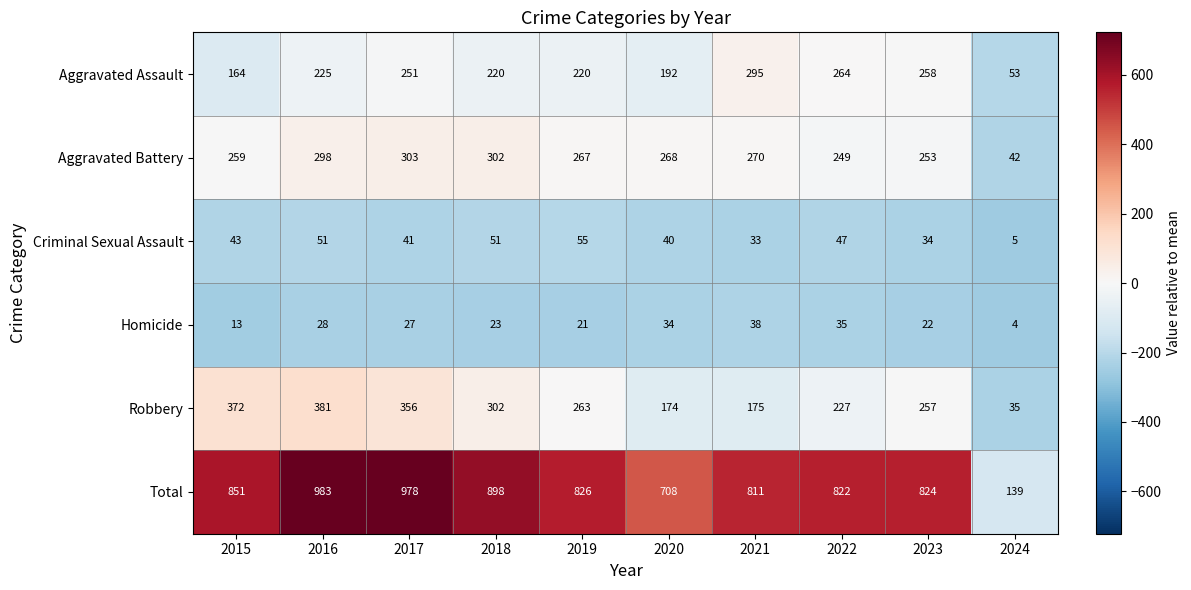

What is the minimum value for Homicide?

4